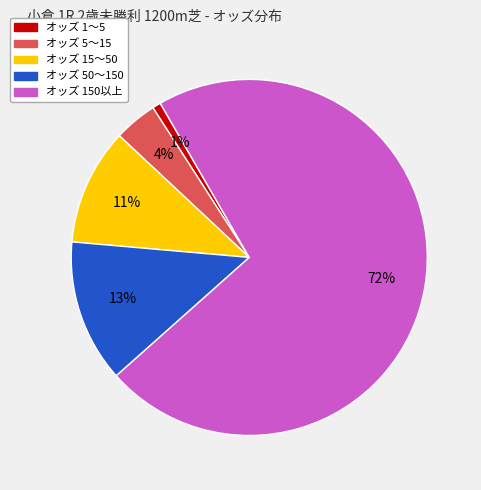

To the nearest percent, what is the average slice percentage?

20%